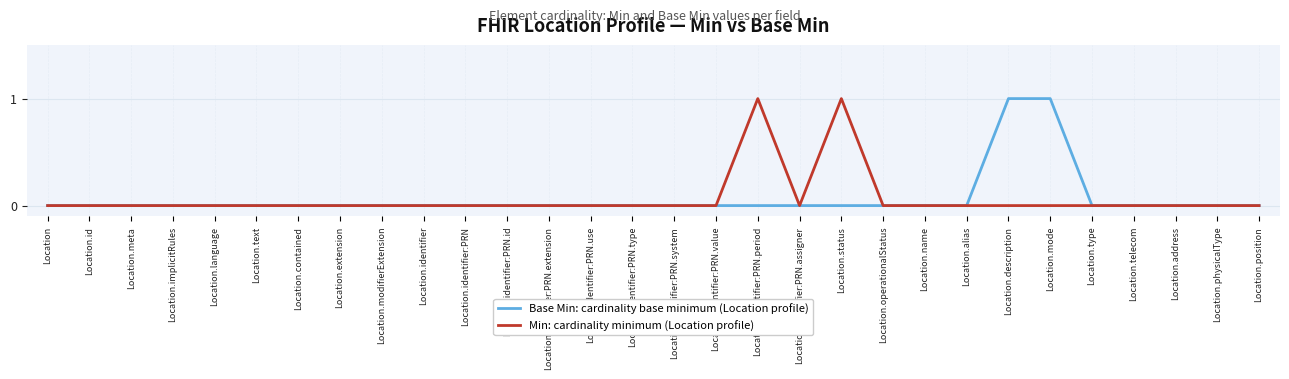

Is it true that Base Min: cardinality base minimum (Location profile) equals 1 at Location.identifier:PRN.value?

False